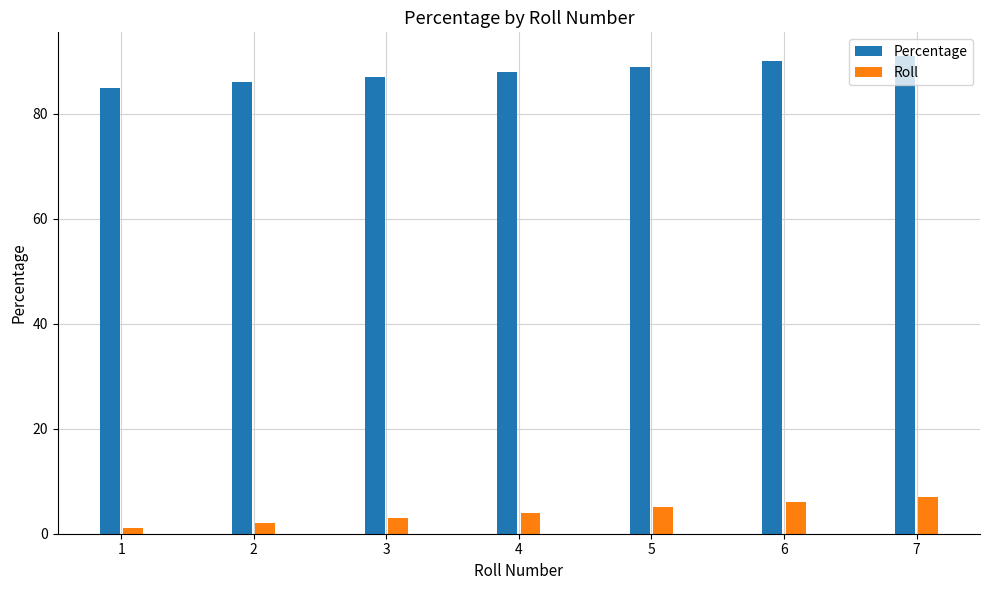

At how many categories does at least one series exceed 76?

7